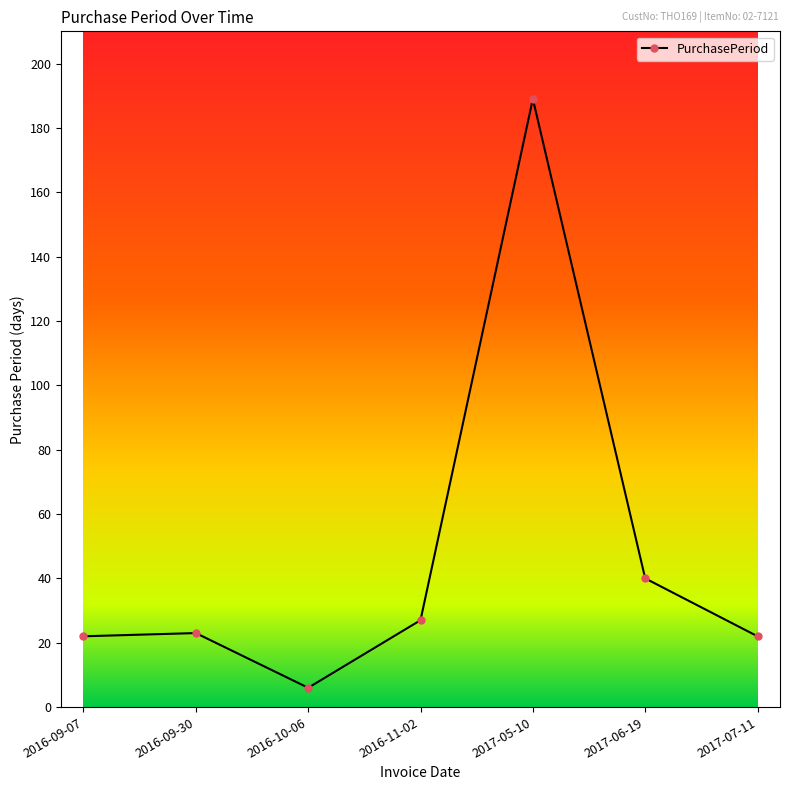

What is the value of the 1st point from the left?

22